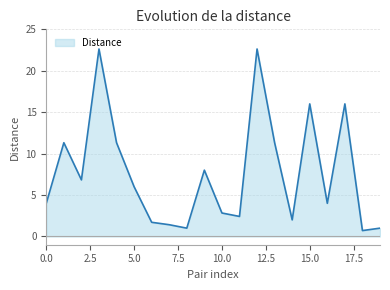

What is the greatest value displayed?

22.6